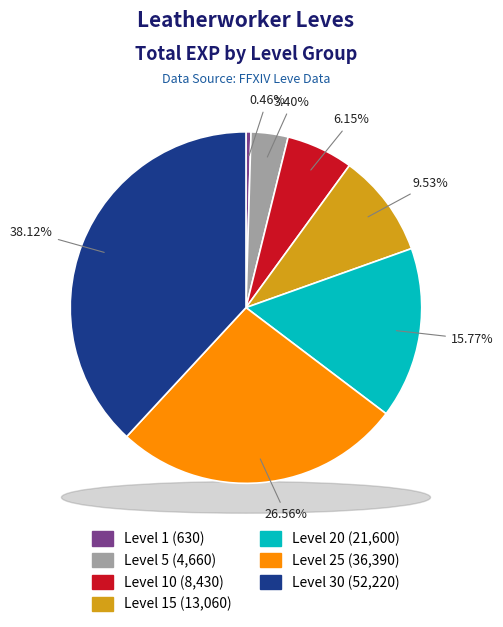

True or false: Level 30 accounts for 29% of the total.

False